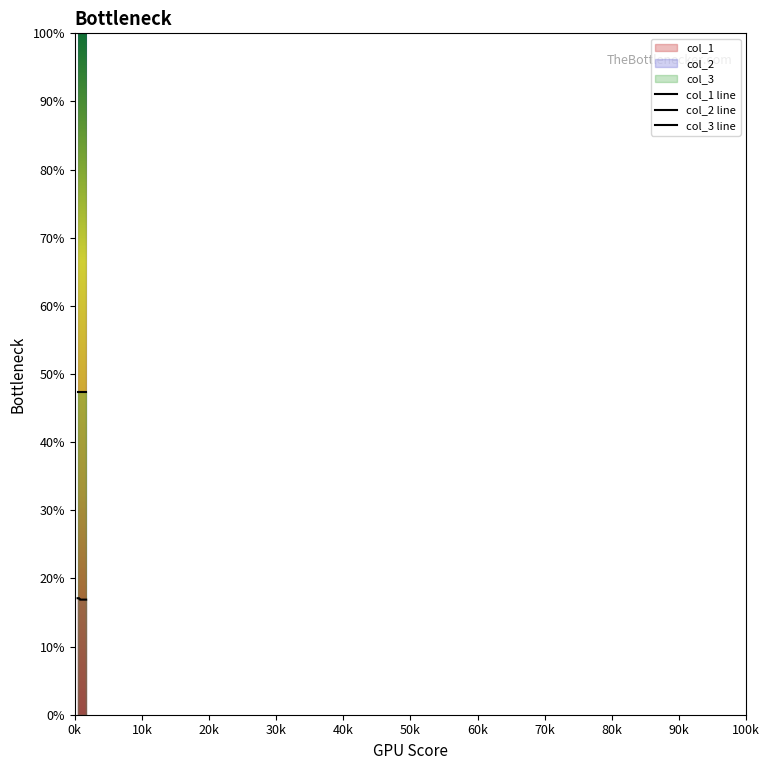

Does the chart display data point markers on the line(s)?

No